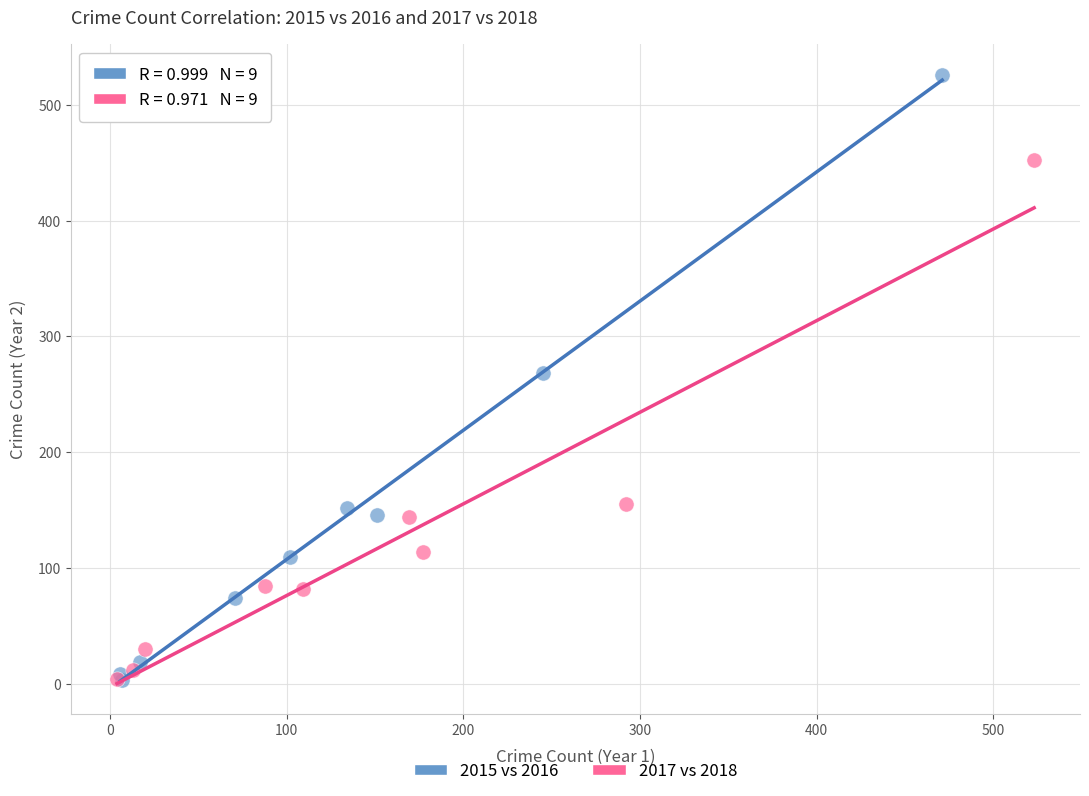

Which series has the widest spread of Y values?

2015 vs 2016